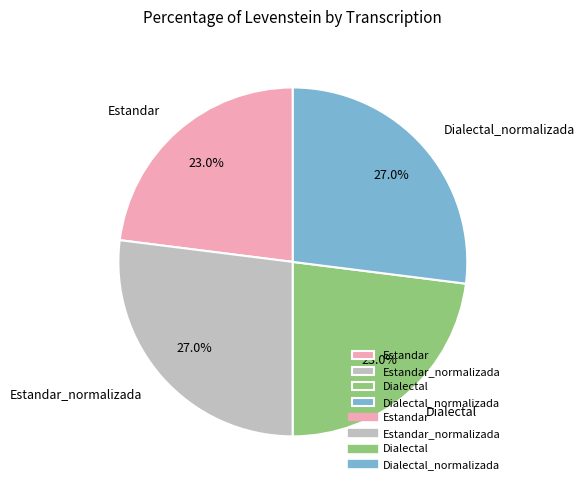

To the nearest percent, what portion does Estandar_normalizada represent?

27%